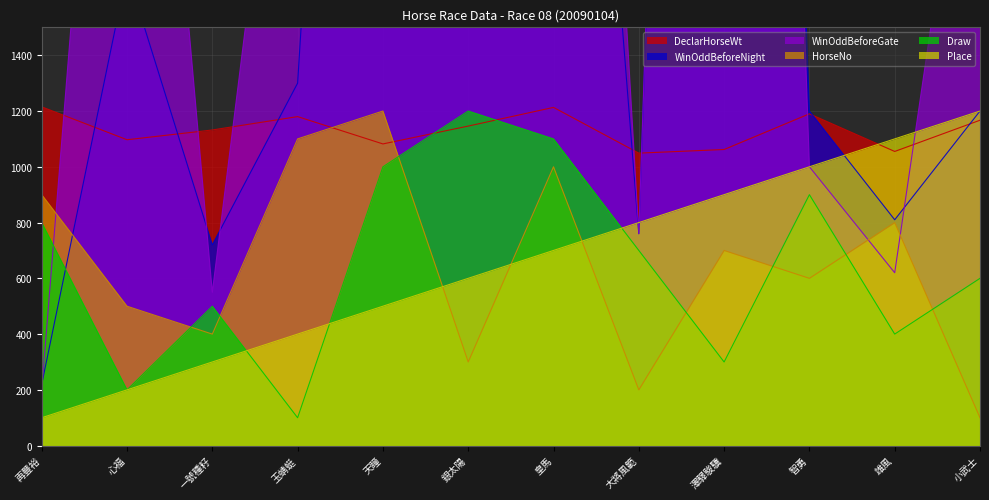

What is the value of the DeclarHorseWt point at the 1st from the left?

1215.0